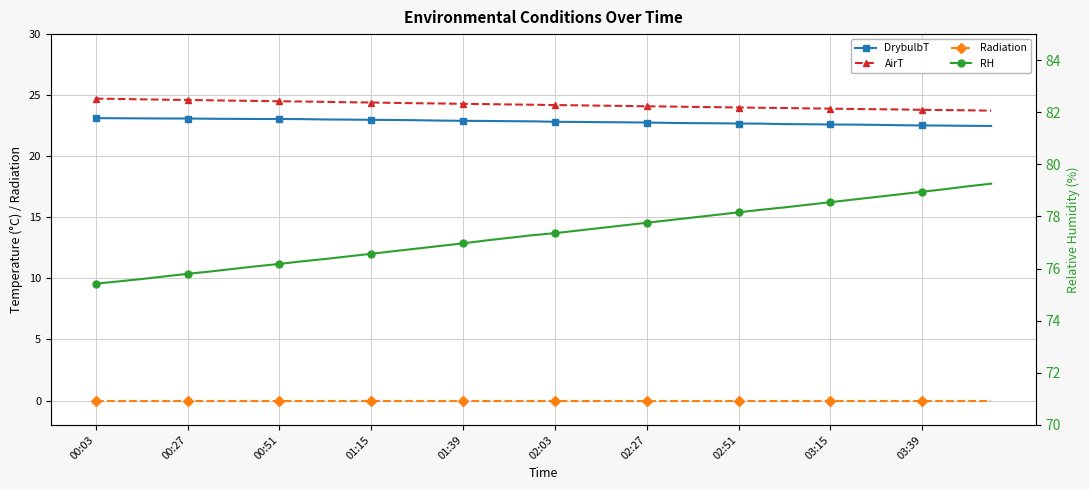

Which category has the lowest value across all series?

00:03